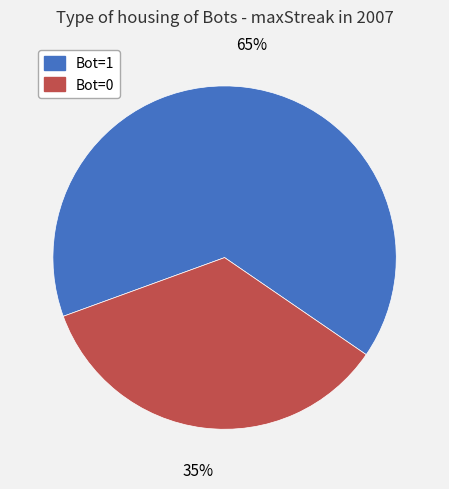

Rank the categories by value from lowest to highest.

Bot=0, Bot=1